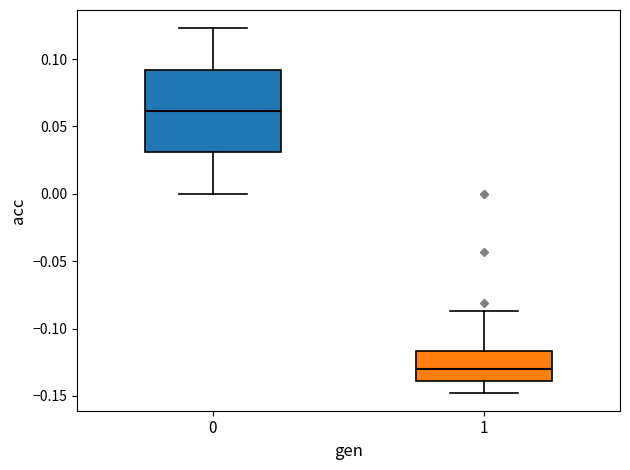

Reading left to right, read every box against the y-axis: the position of its median line, the range the box covers, and the ends of its whiskers. The values are not printed on the chart, so give them approximately, as read against the axis.

0: median 0.060, box 0.030 to 0.090, whiskers 0.000 to 0.125
1: median -0.130, box -0.140 to -0.115, whiskers -0.145 to -0.085